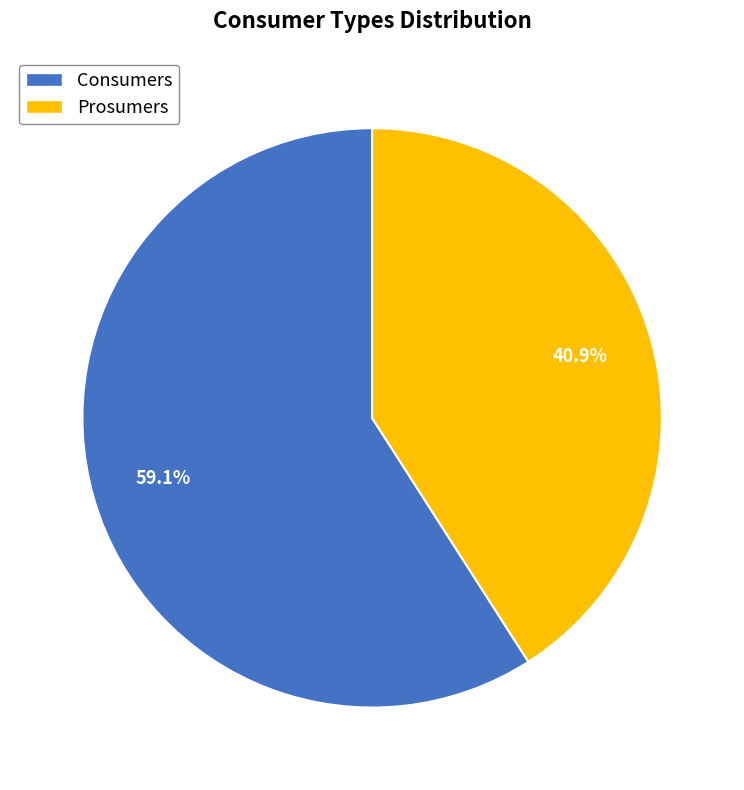

To the nearest percent, what portion does Consumers represent?

59%